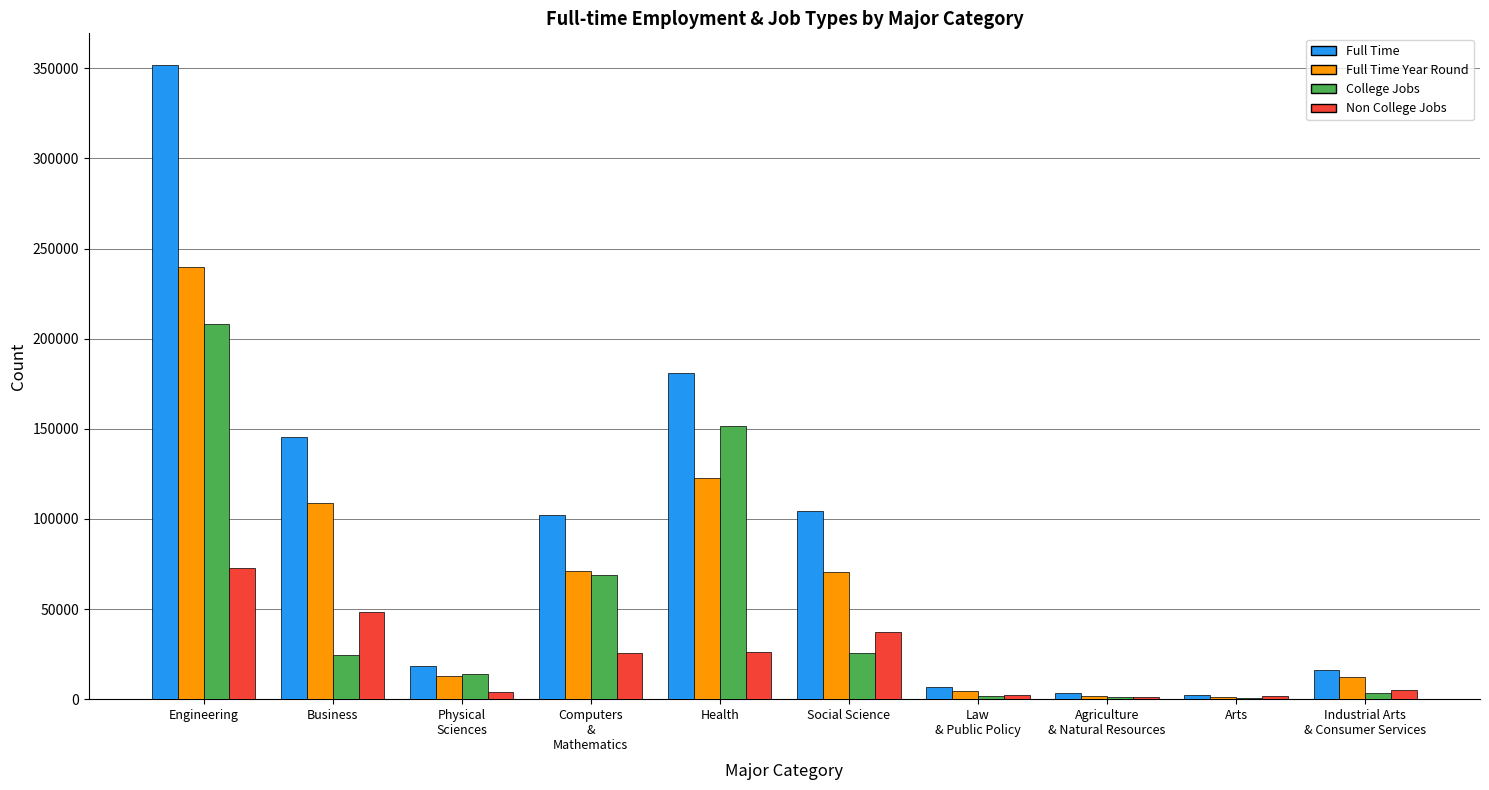

At which category is the sum across all series the highest?

Engineering